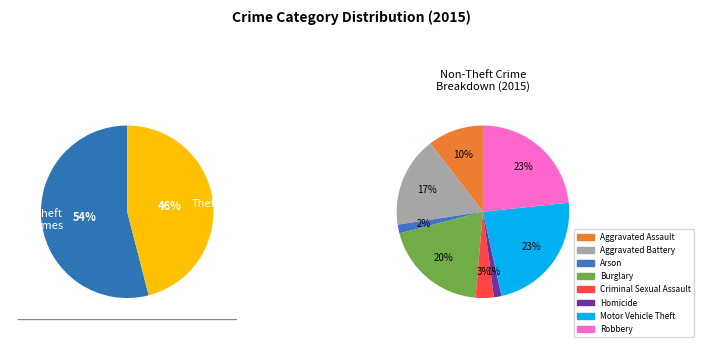

What is the total percentage of Homicide and Arson?

1.7%